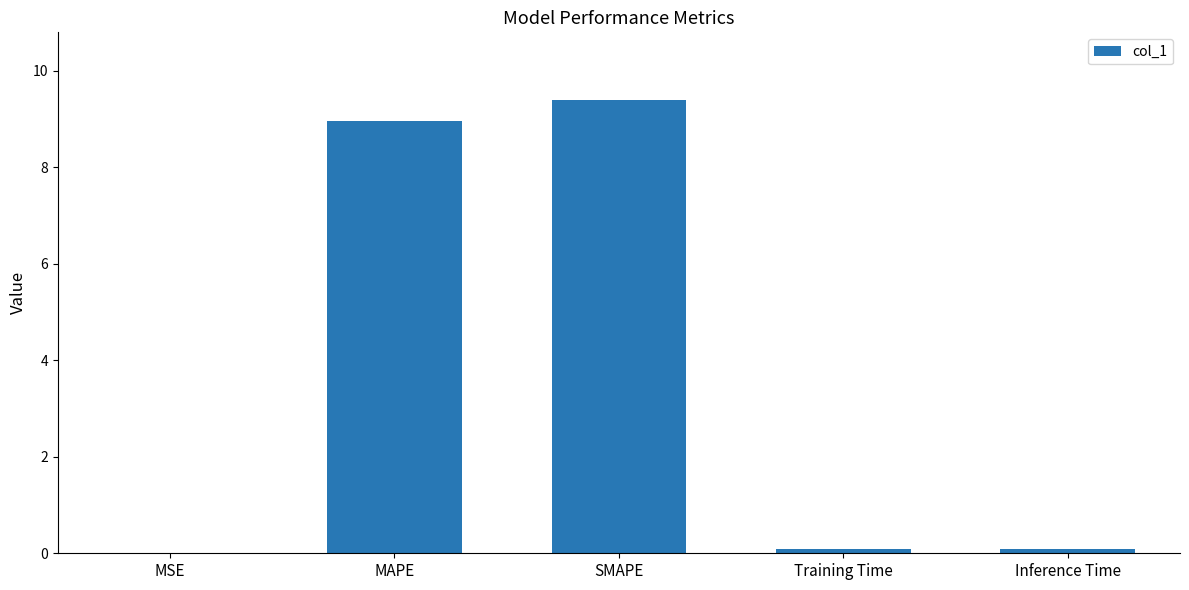

What is the change in value from MAPE to SMAPE?

+0.4